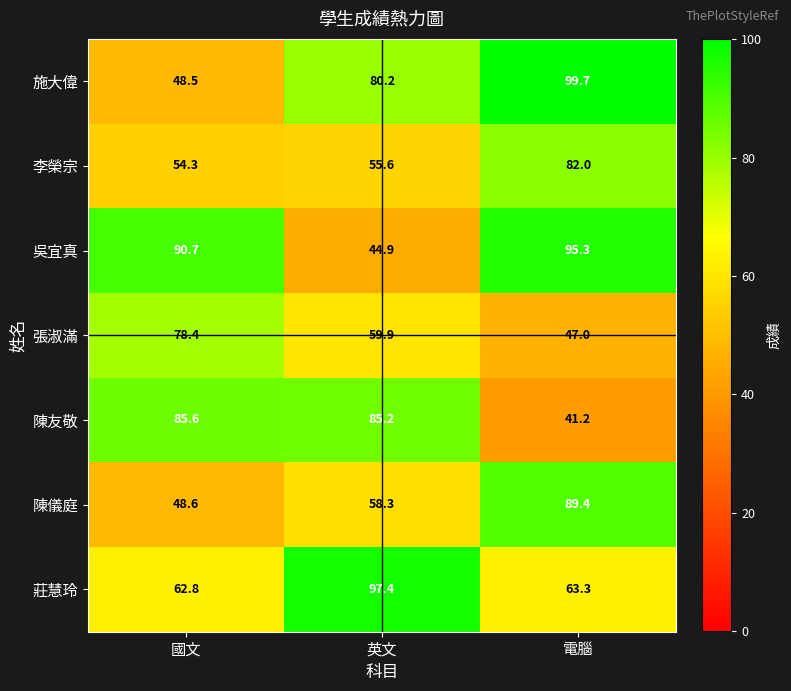

List the labels in order of 施大偉 value, largest first.

電腦, 英文, 國文